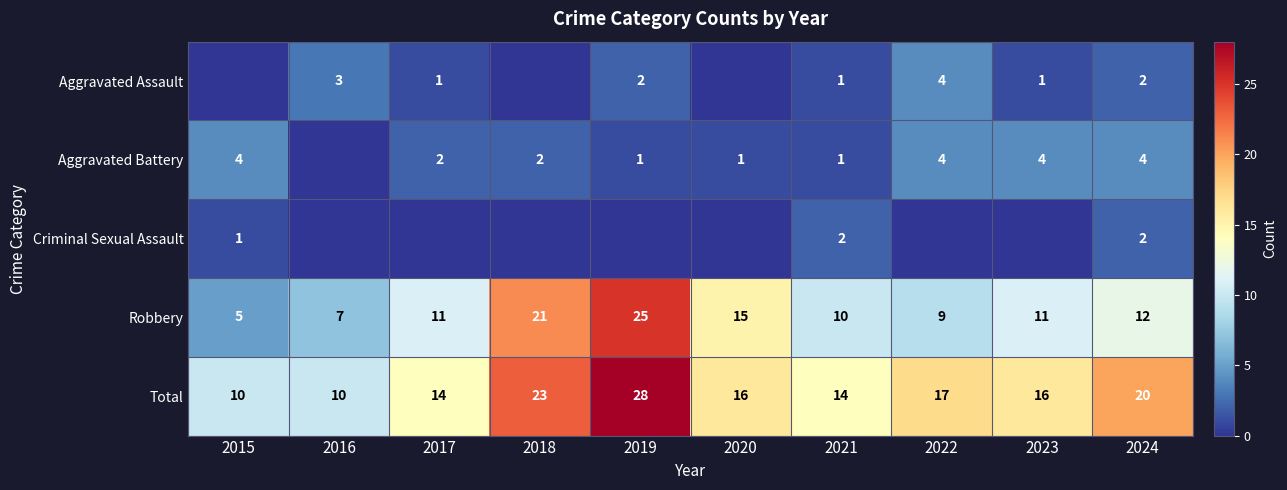

What is the minimum value for Robbery?

5